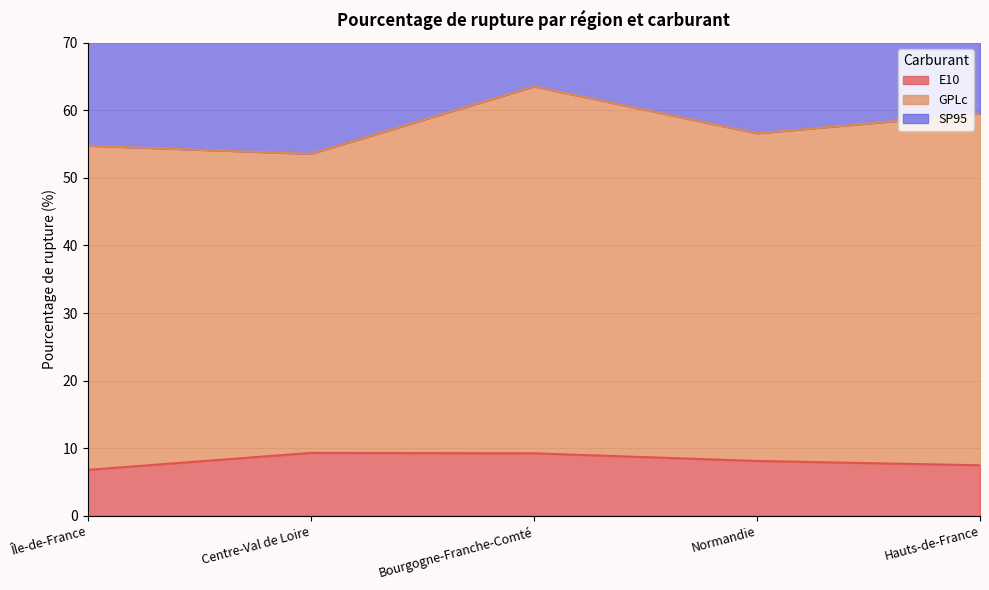

What is the difference between the highest and lowest values at Centre-Val de Loire?

35.0